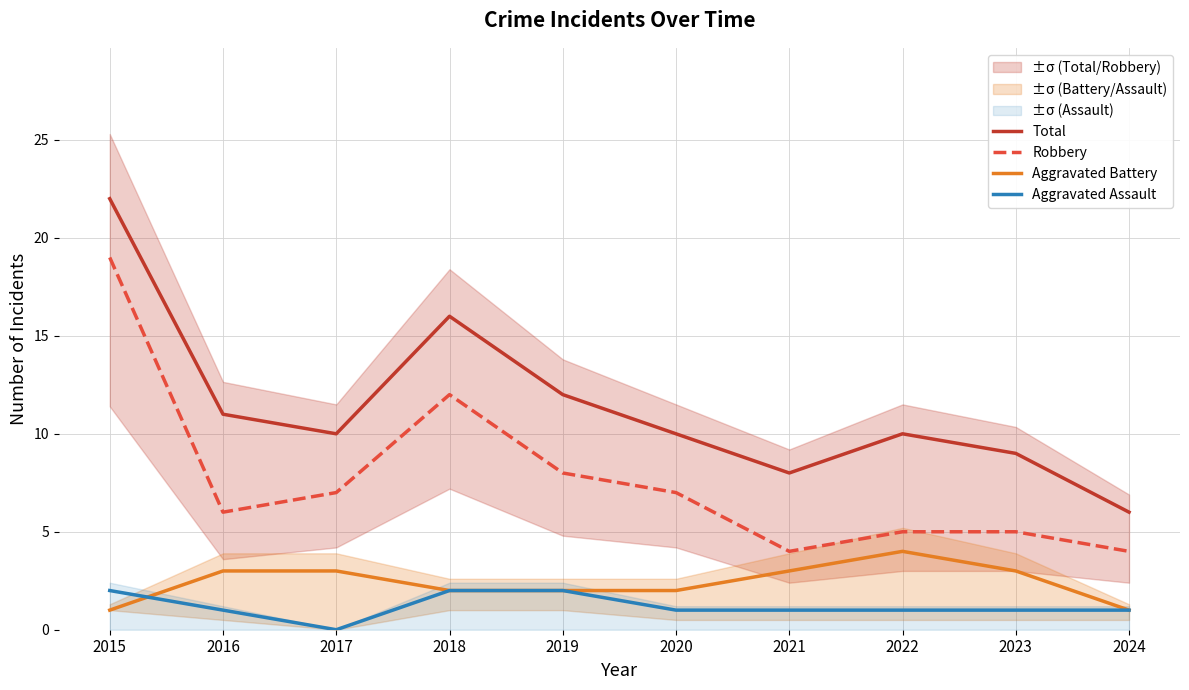

The Total series shows 9 at 2018. True or false?

False